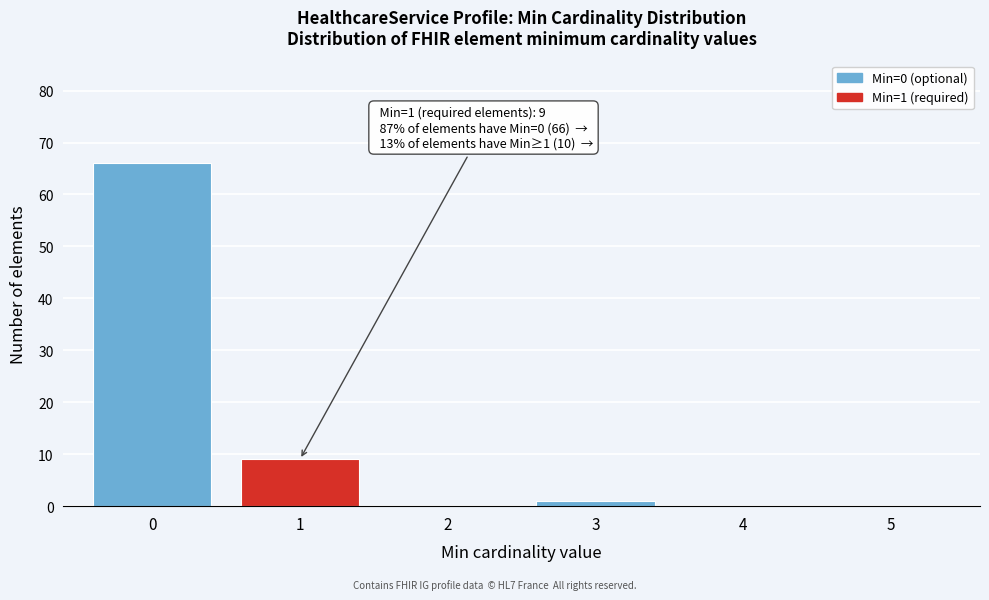

Which range on the x-axis has the tallest bar?

-0.5 to 0.5